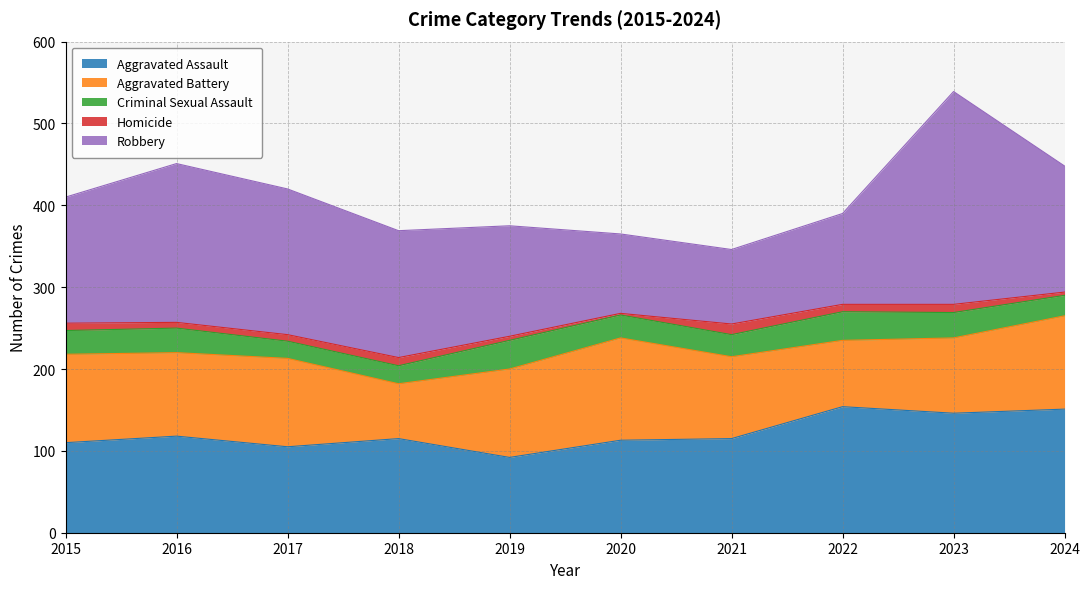

How many lines are shown in the chart?

5